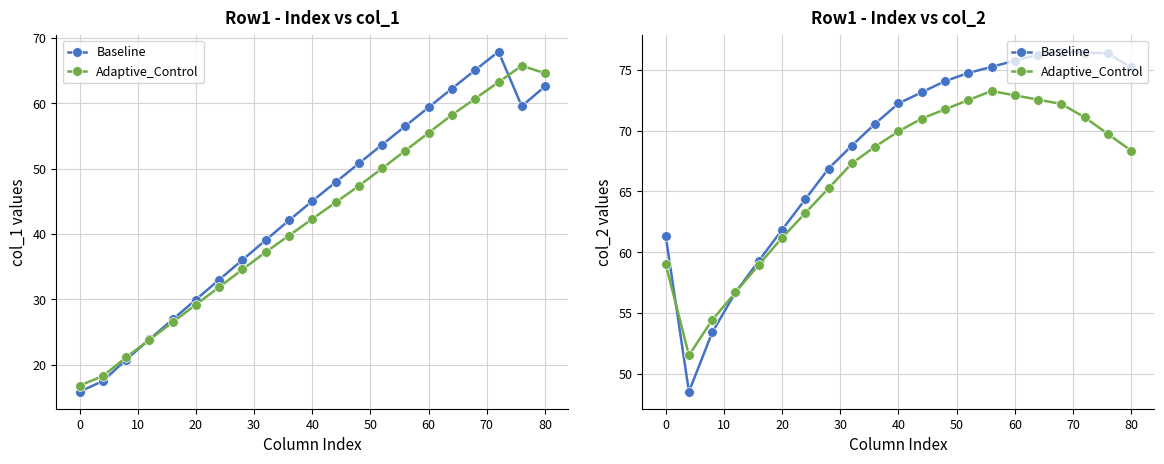

Reading left to right, extract all data points from this chart.

Baseline: 61.4	48.5	53.4	56.7	59.3	61.8	64.4	66.9	68.8	70.6	72.2	73.2	74.1	74.7	75.2	75.8	76.3	76.5	76.4	76.4	75.2
Adaptive_Control: 59.0	51.5	54.4	56.7	59.0	61.2	63.2	65.3	67.3	68.7	69.9	71.0	71.8	72.5	73.3	72.9	72.6	72.2	71.1	69.7	68.4